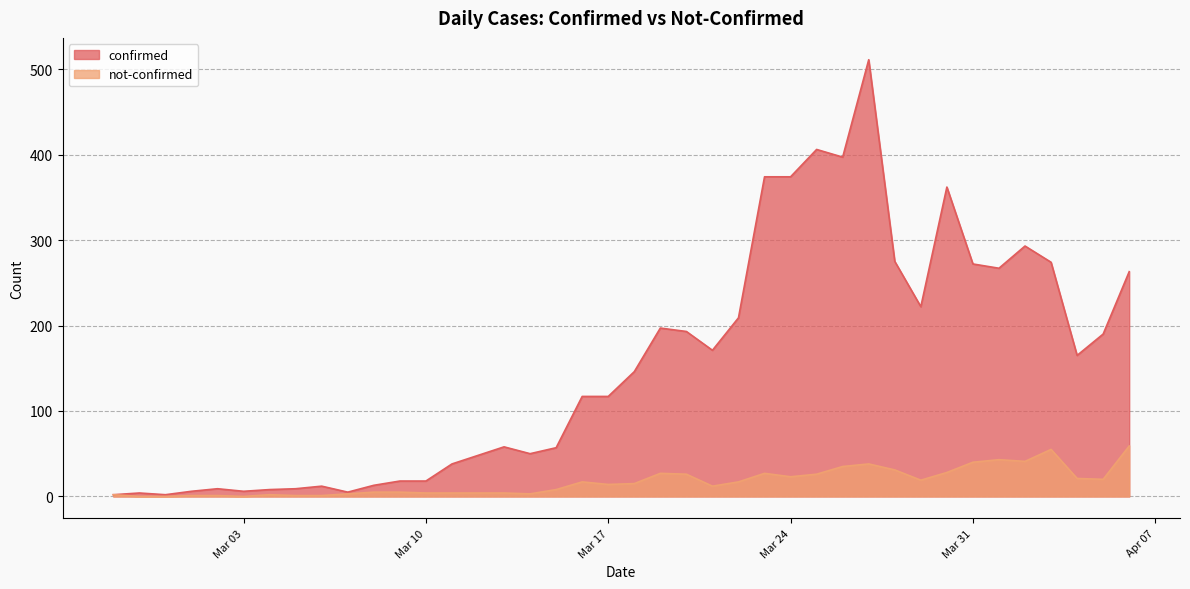

Which label corresponds to the smallest value in the chart?

2020-02-28